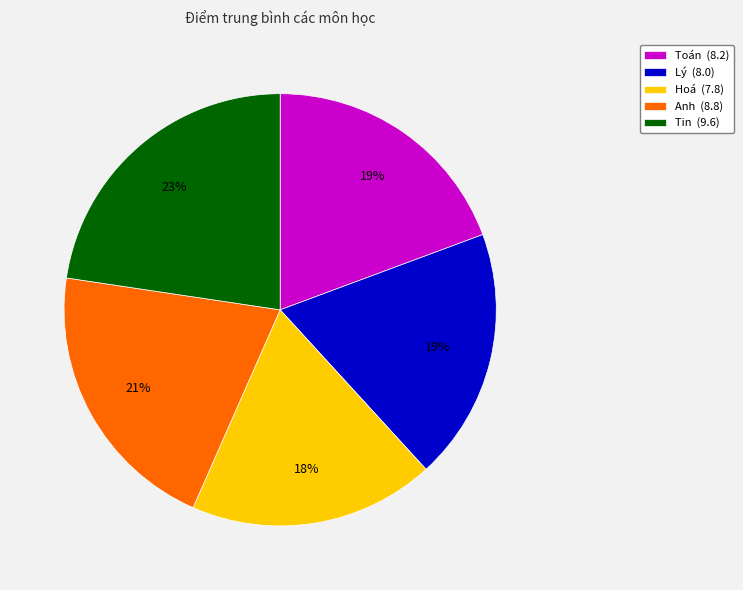

Count the number of slices in the pie.

5